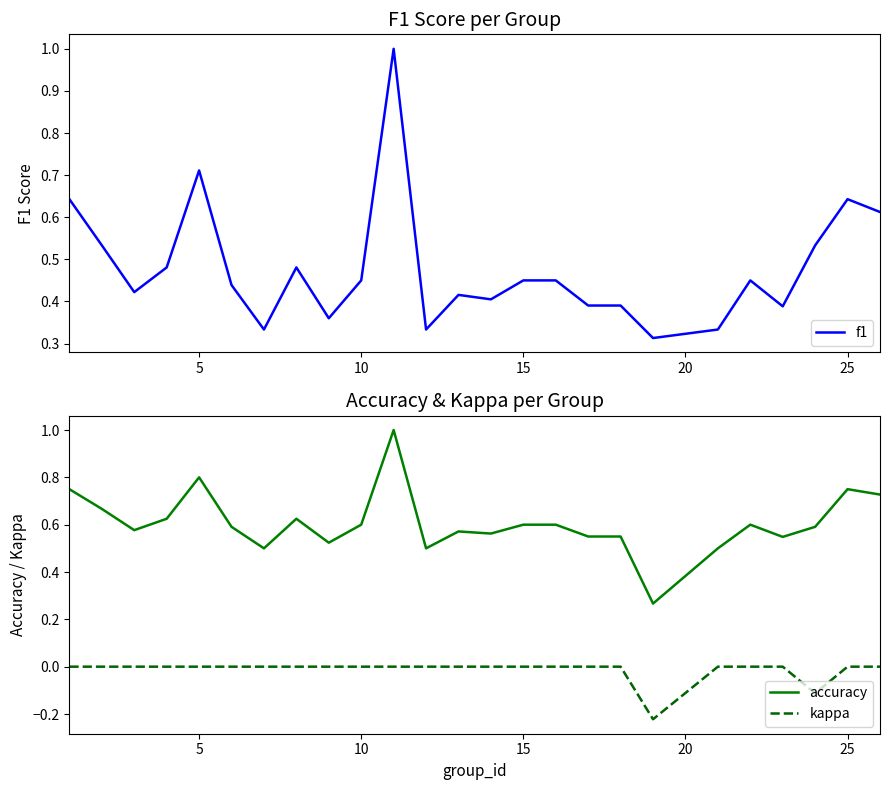

True or false: accuracy and kappa cross at least once.

False